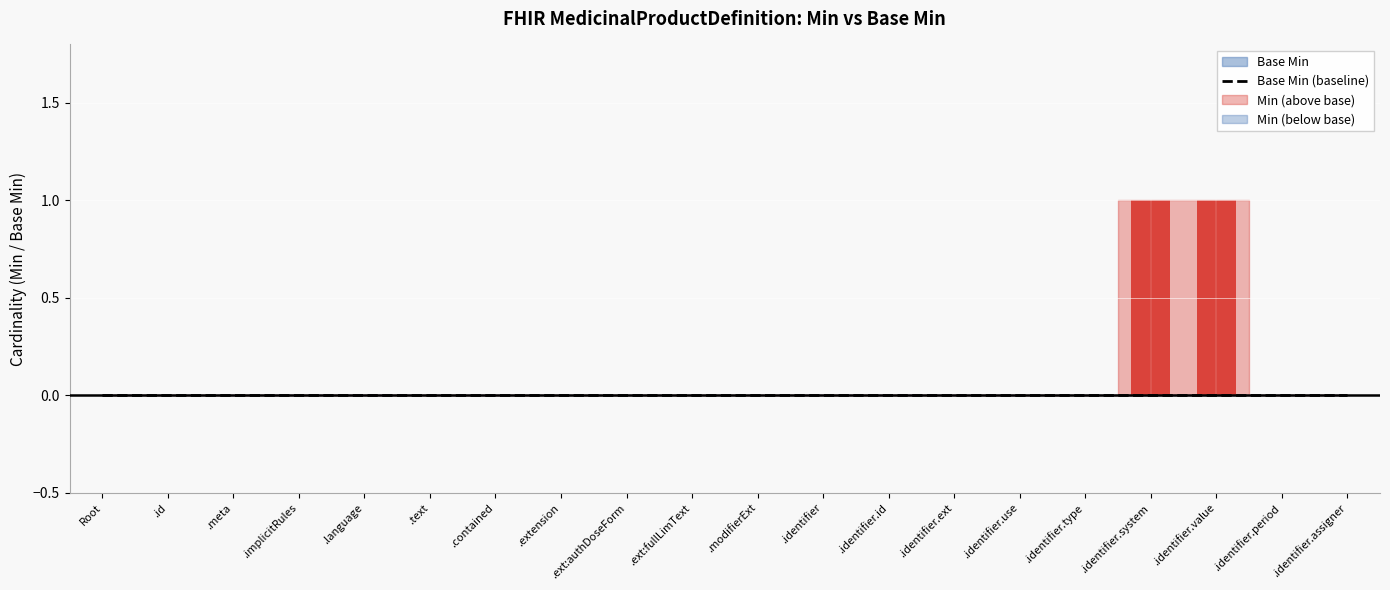

How many data points does each series have?

20